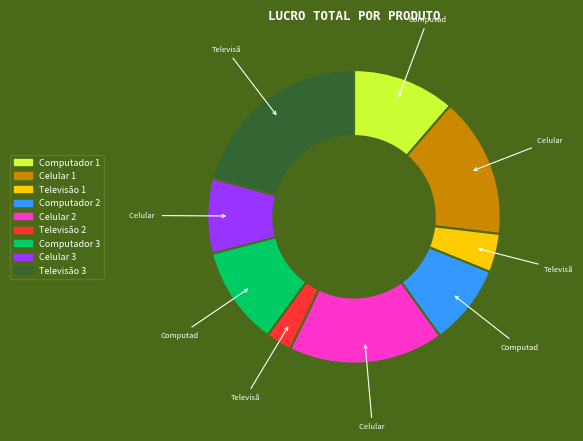

What is the ratio of the value at Televisão 2 to the value at Computador 1?

0.3